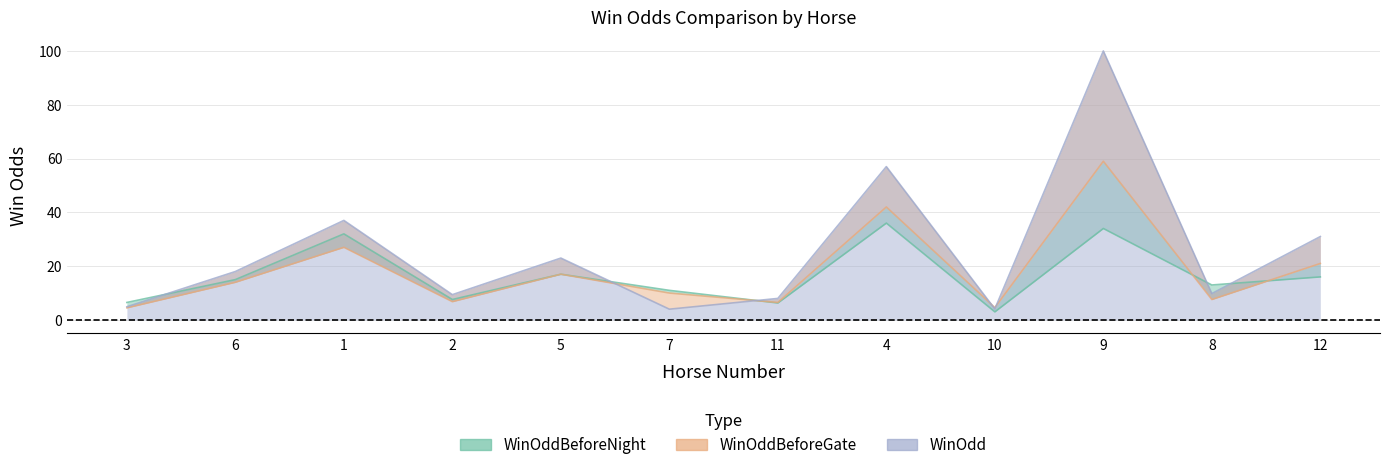

Which series has the largest range (max minus min)?

WinOdd